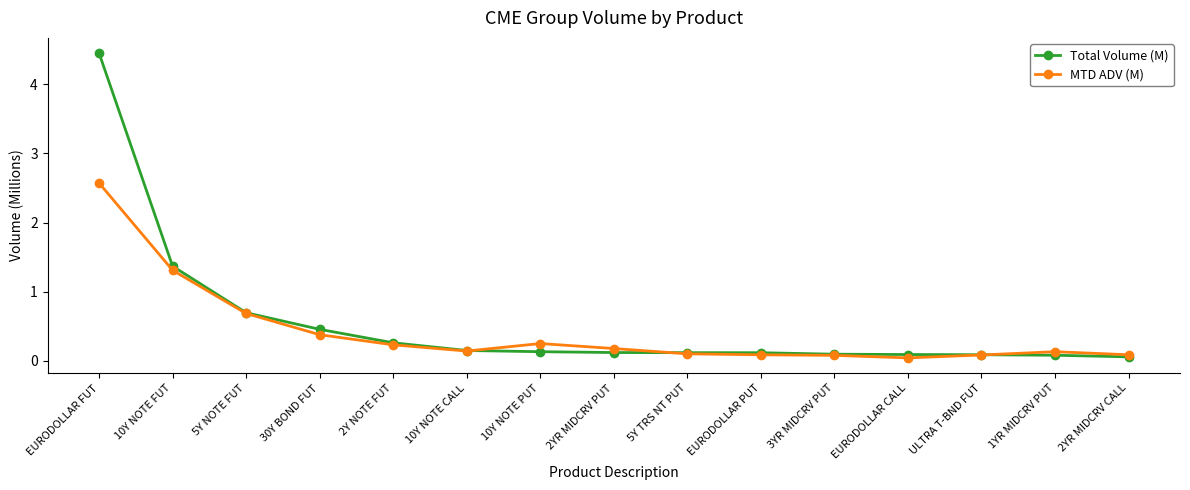

At which label does Total Volume (M) reach its peak?

EURODOLLAR FUT